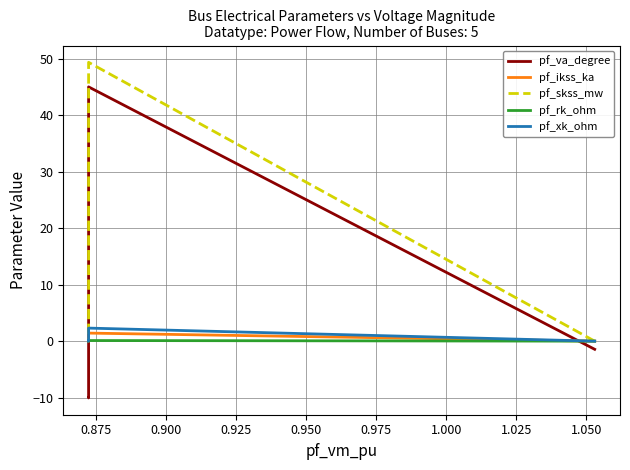

True or false: pf_ikss_ka has a value of -0.5 at 0.925.

False